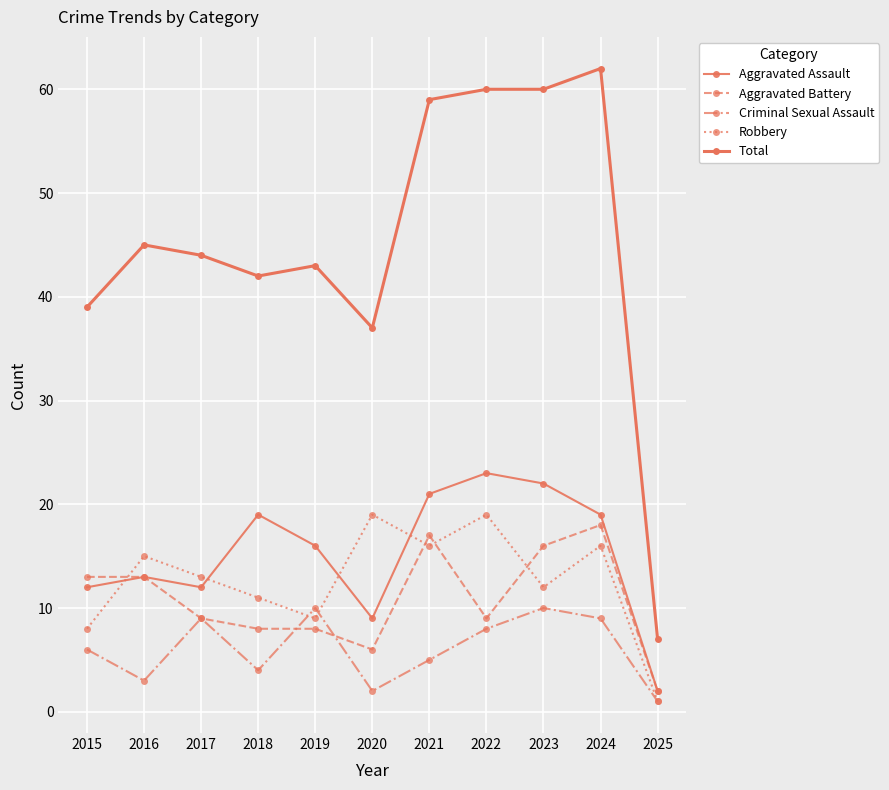

How many distinct data groups are displayed?

5